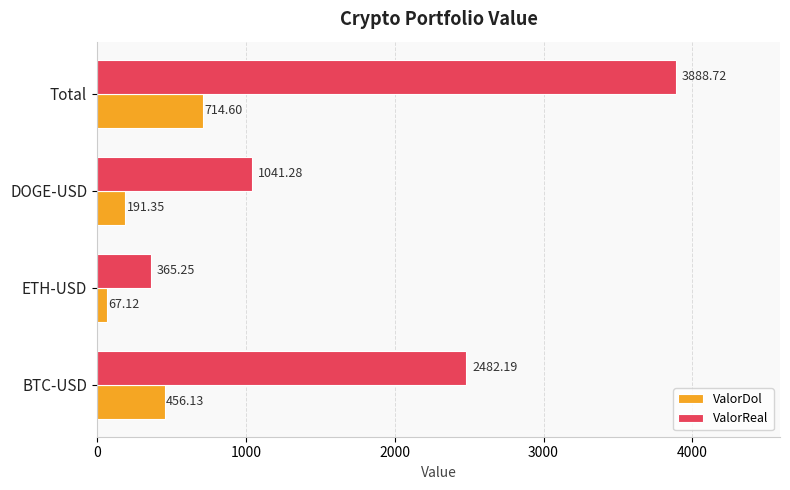

List the labels in order of ValorReal value, smallest first.

ETH-USD, DOGE-USD, BTC-USD, Total